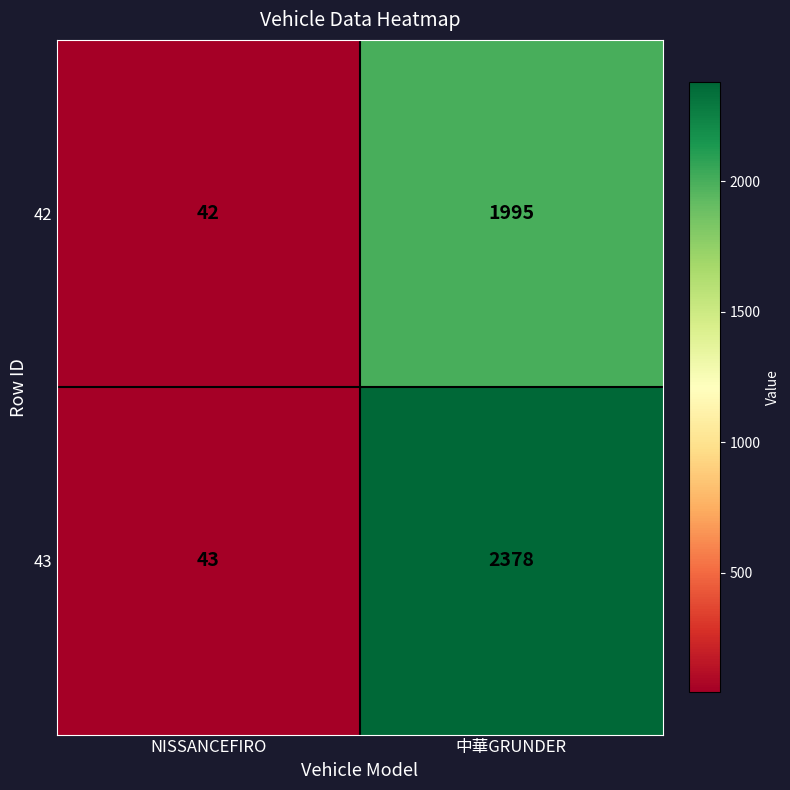

Rank the series at NISSANCEFIRO from highest to lowest value.

43, 42